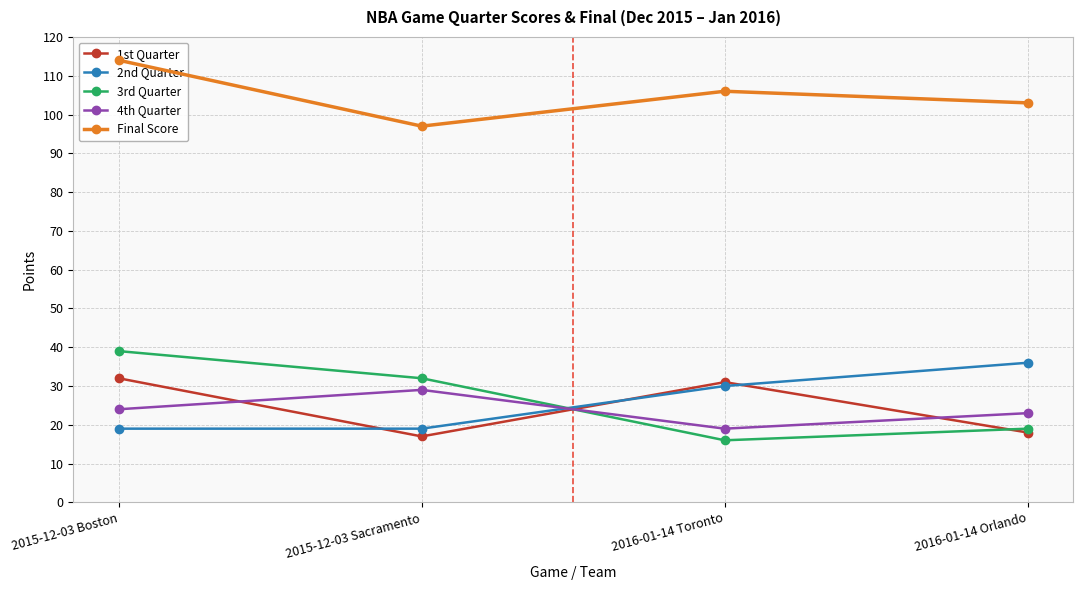

Which series has the widest spread of values?

3rd Quarter